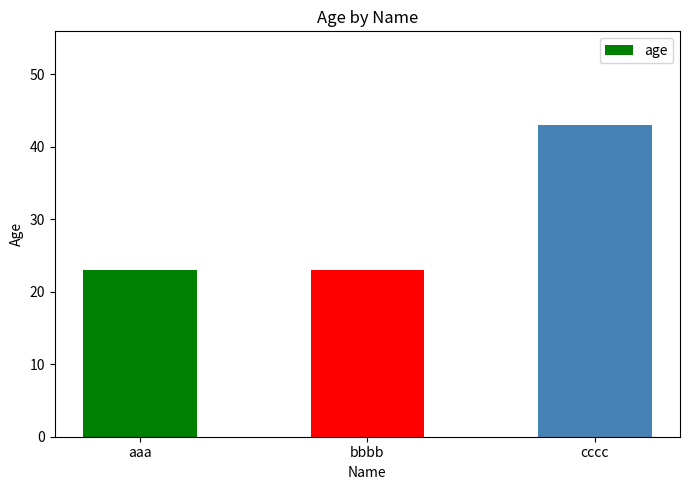

Read the value at aaa.

23